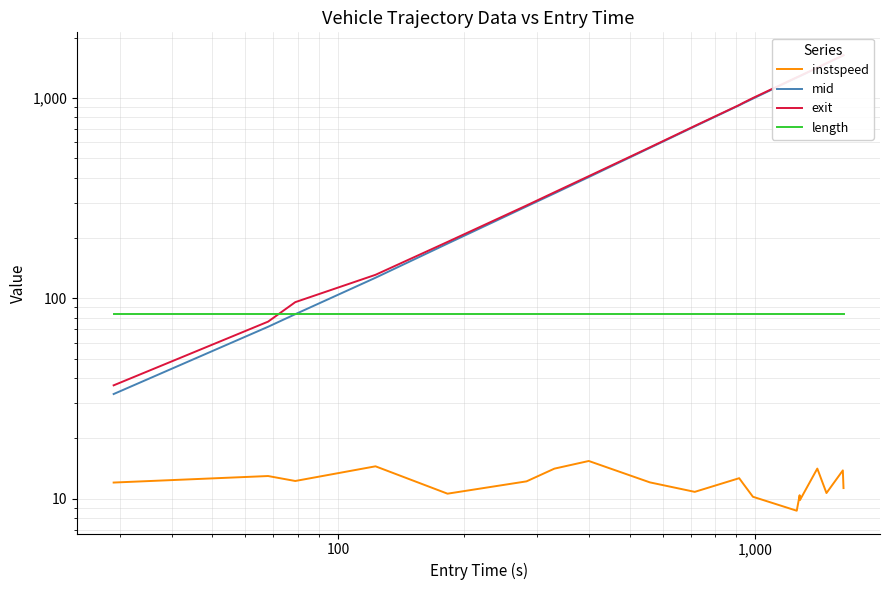

What are all the series names shown in the legend?

instspeed, mid, exit, length